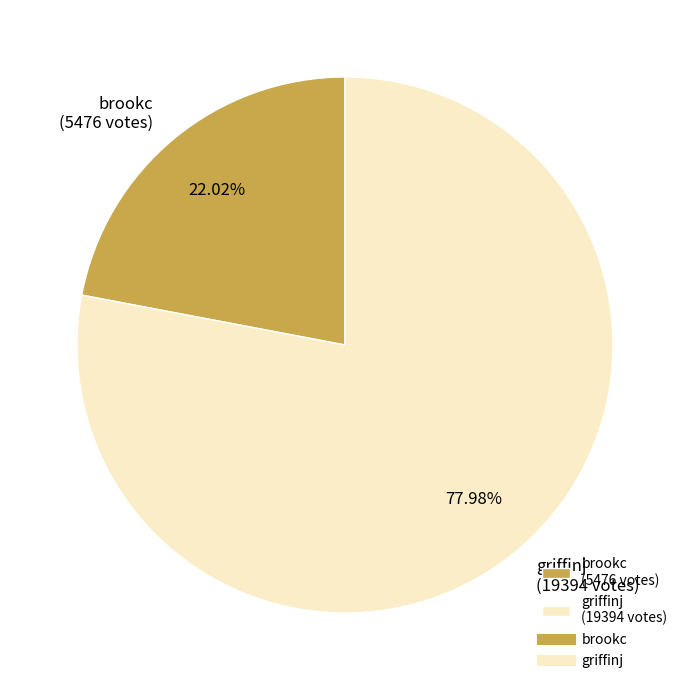

What portion of the pie excludes griffinj?

22.0%